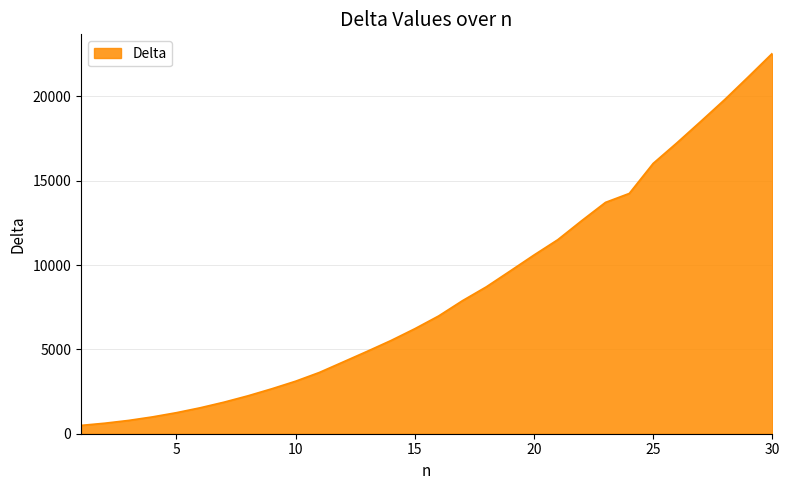

What is the smallest value displayed?

493